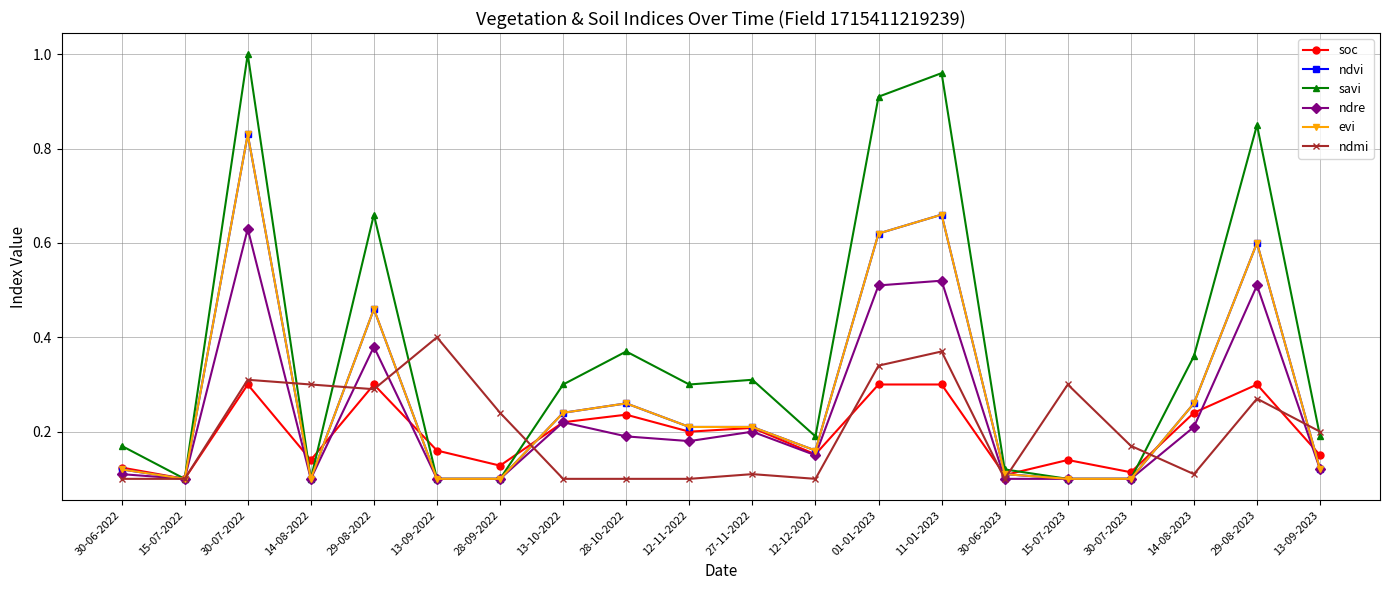

What is the label of the 8th point from the left?

13-10-2022